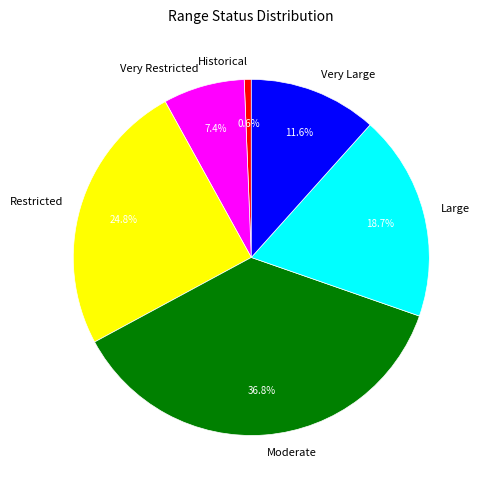

Which category has the smallest portion of the pie?

Historical